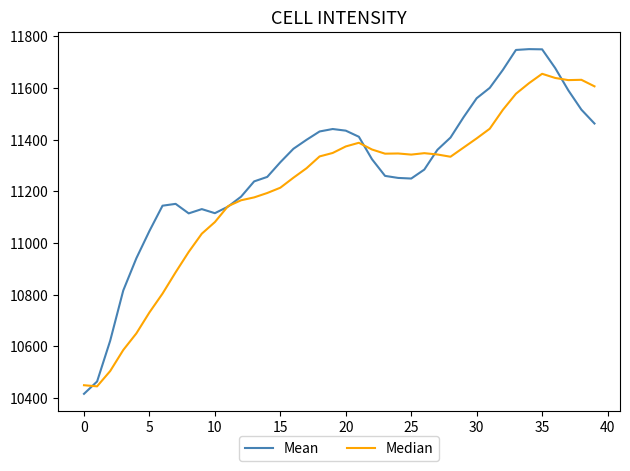

Does the chart display data point markers on the line(s)?

No